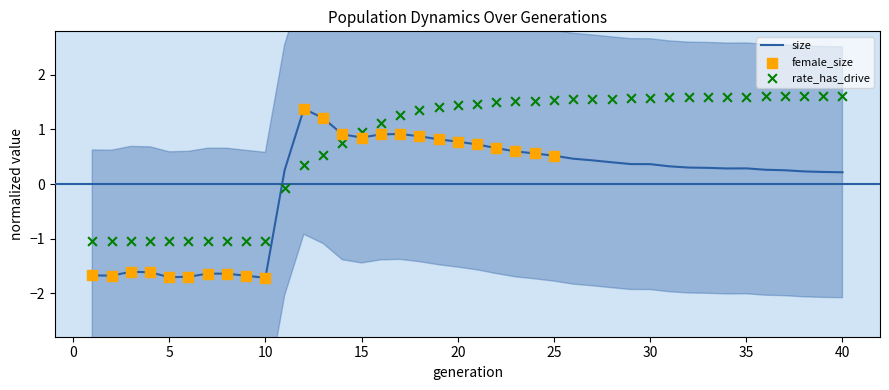

Which series has the widest spread of Y values?

size